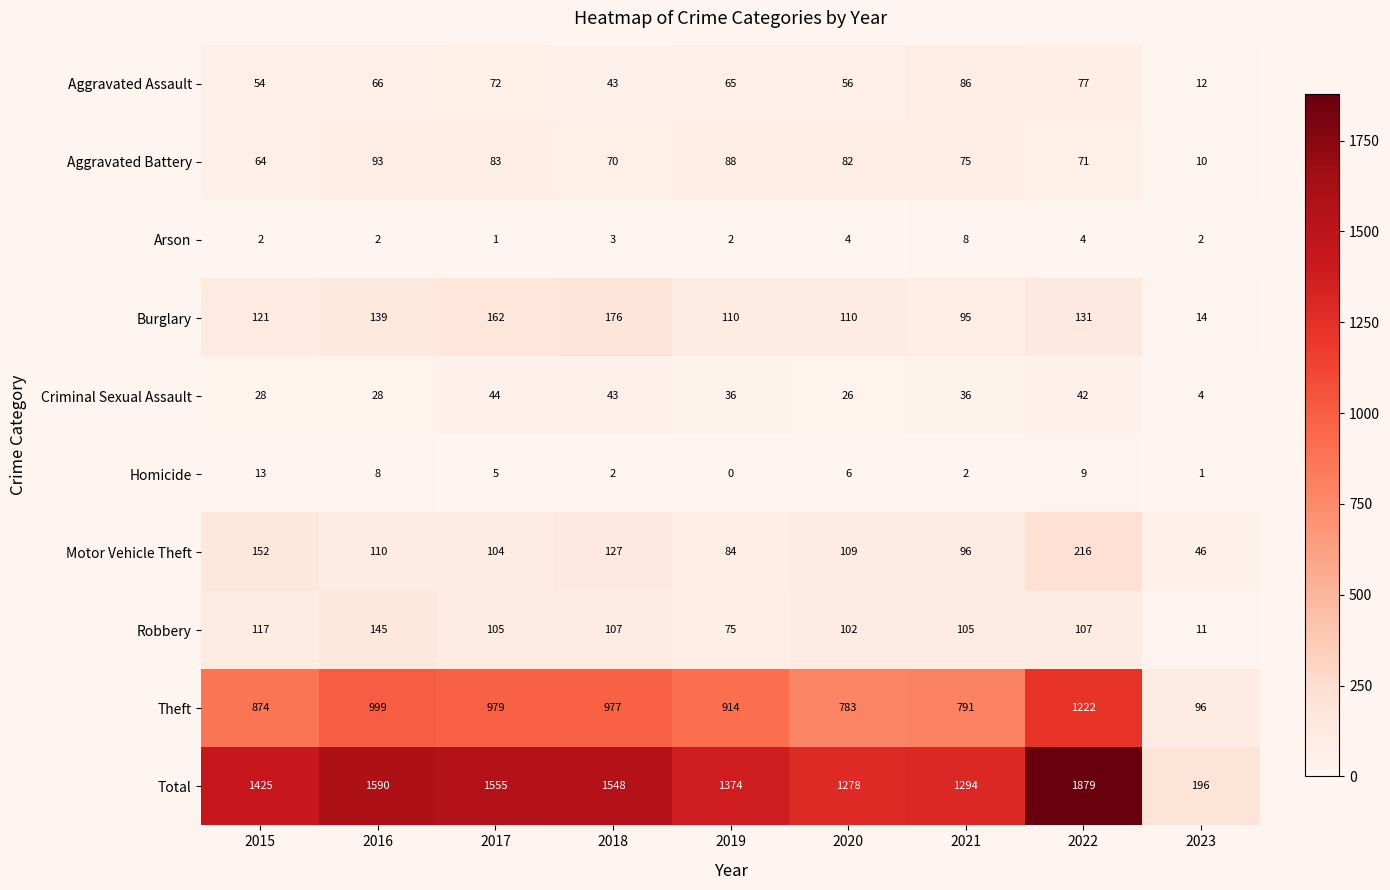

Which series has the largest total across all categories?

Total